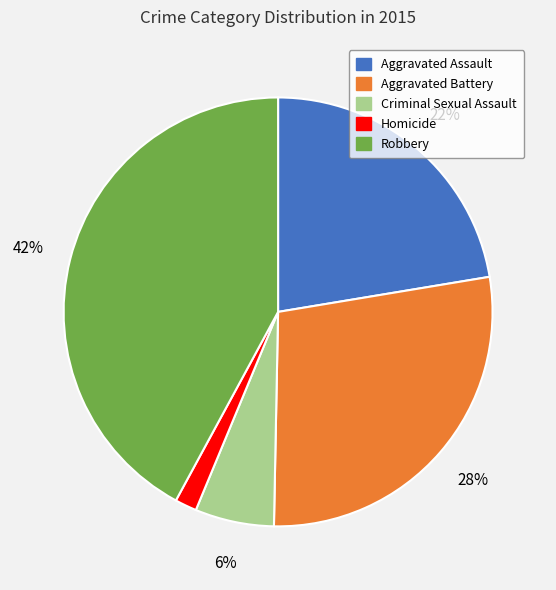

True or false: Robbery accounts for 42% of the total.

True